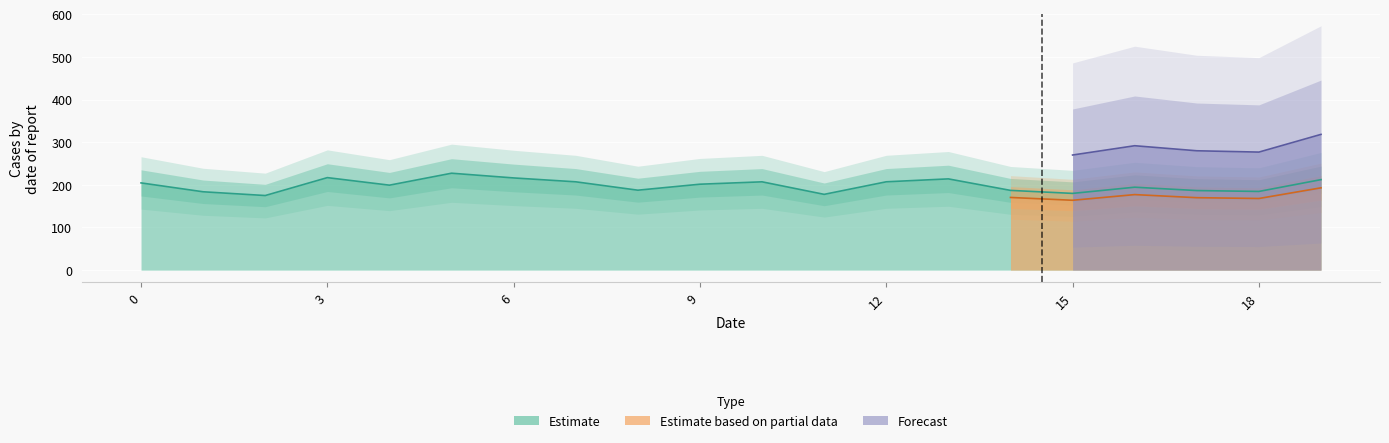

What is the difference between the maximum and minimum values?

52.3